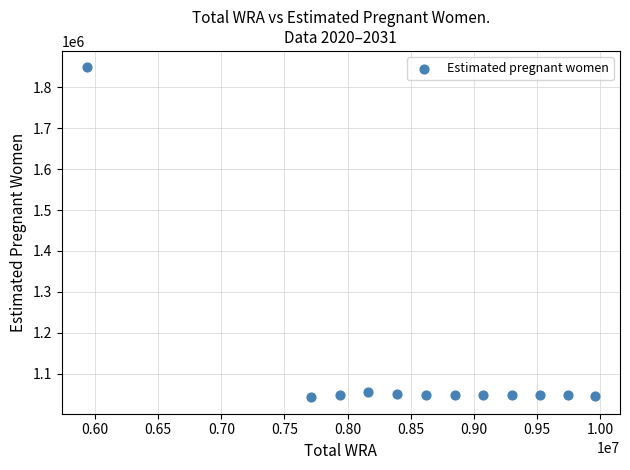

What is the average X value?

8600583.3